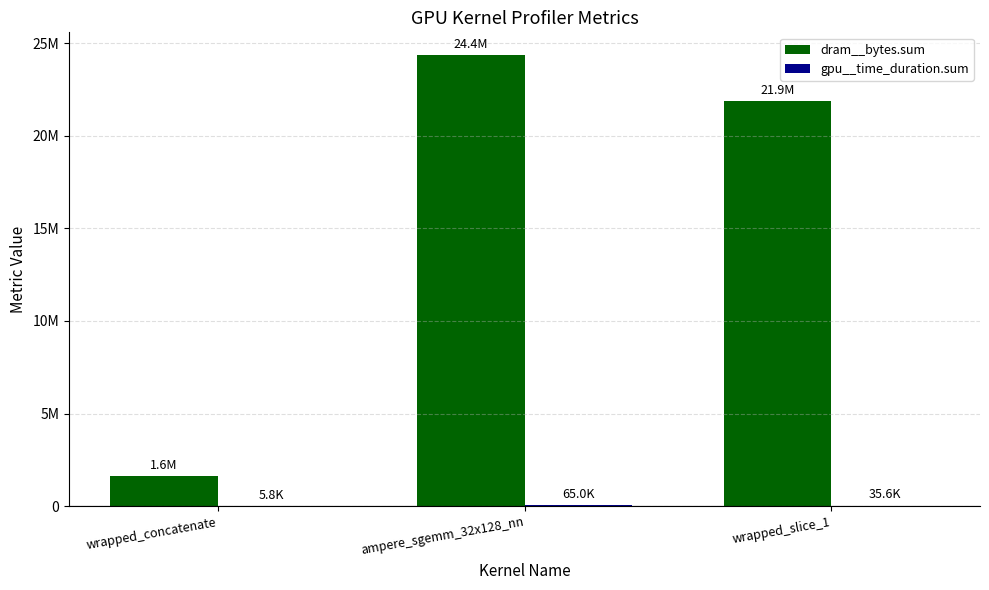

Does the chart contain stacked bars?

No